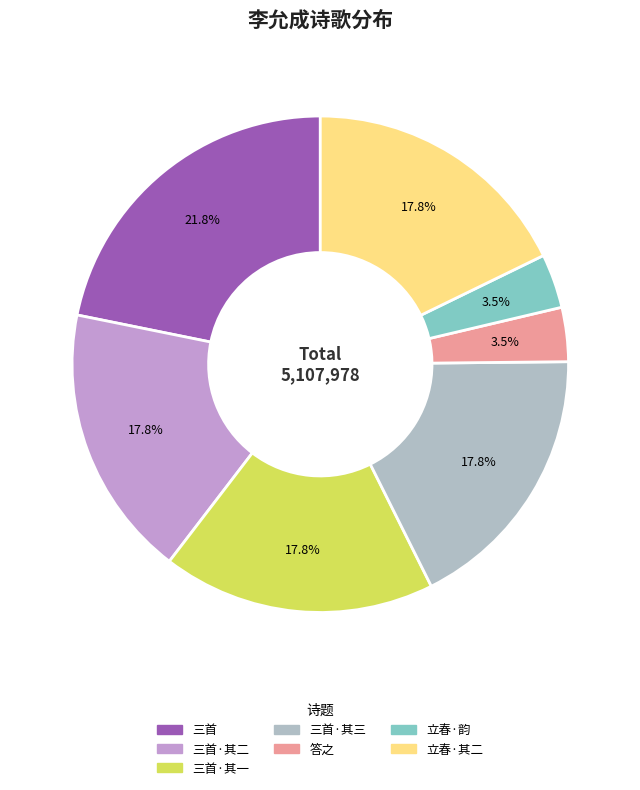

Does any single category account for the majority?

No